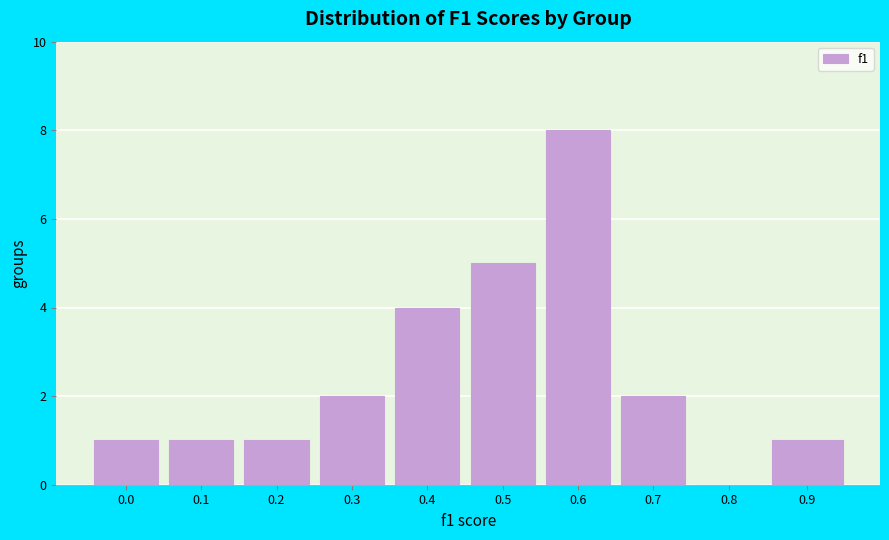

Reading right to left, transcribe all the data shown in this chart.

0.9=1	0.8=0	0.7=2	0.6=8	0.5=5	0.4=4	0.3=2	0.2=1	0.1=1	0.0=1